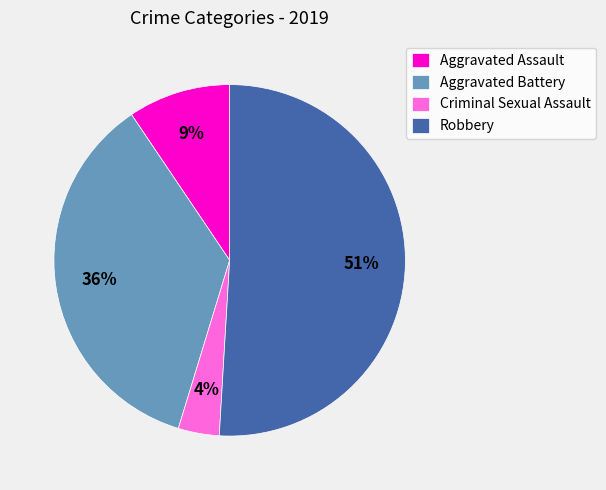

Which category has the smallest portion of the pie?

Criminal Sexual Assault